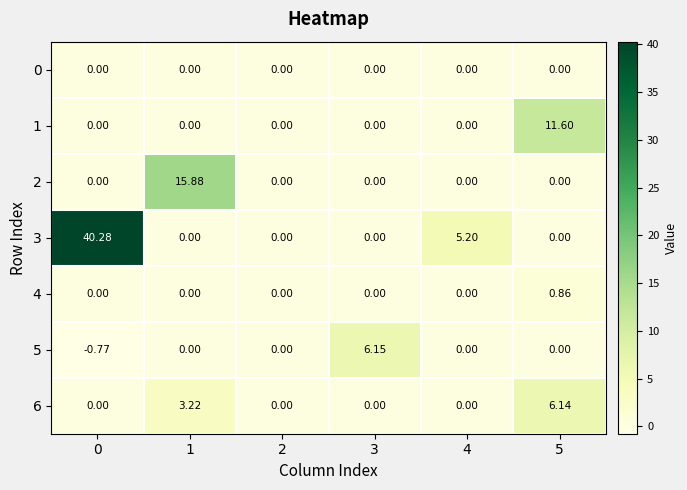

How many categories are shown in the chart?

6